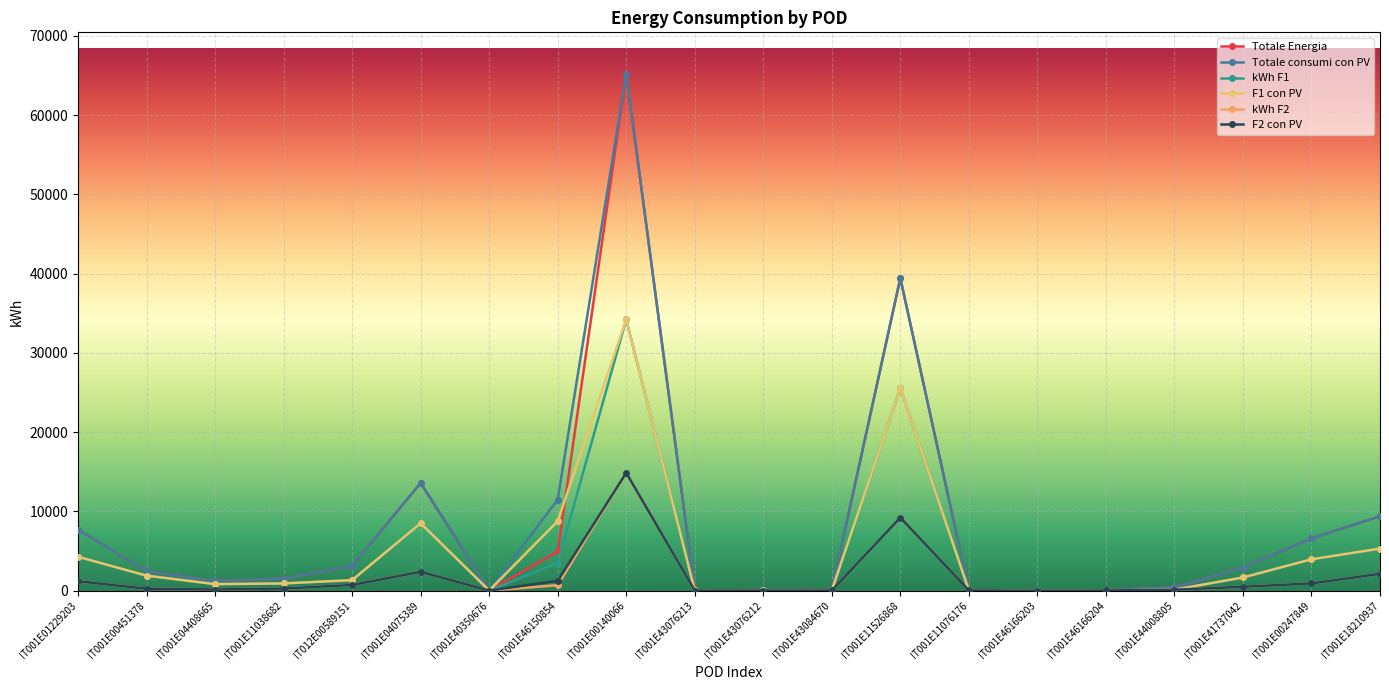

How many interior local peaks does the F1 con PV series have?

4